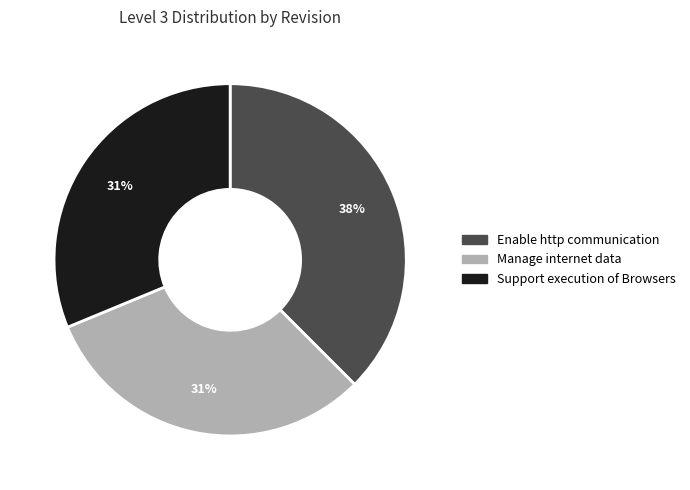

Which slice is the largest?

Enable http communication